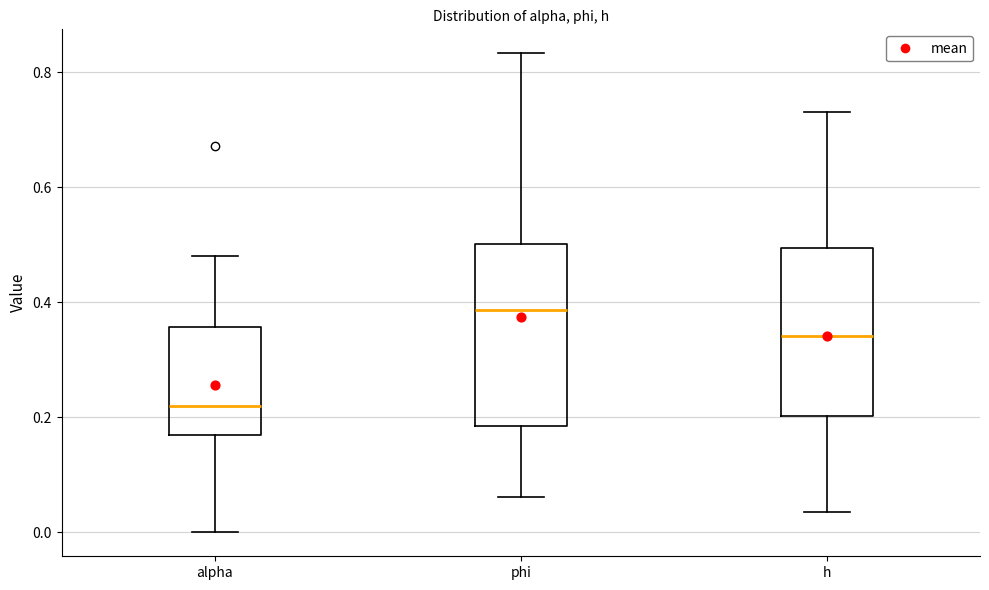

Reading left to right, read every box against the y-axis: the position of its median line, the range the box covers, and the ends of its whiskers. The values are not printed on the chart, so give them approximately, as read against the axis.

alpha: median 0.22, box 0.16 to 0.36, whiskers 0.00 to 0.48
phi: median 0.38, box 0.18 to 0.50, whiskers 0.06 to 0.84
h: median 0.34, box 0.20 to 0.50, whiskers 0.04 to 0.74